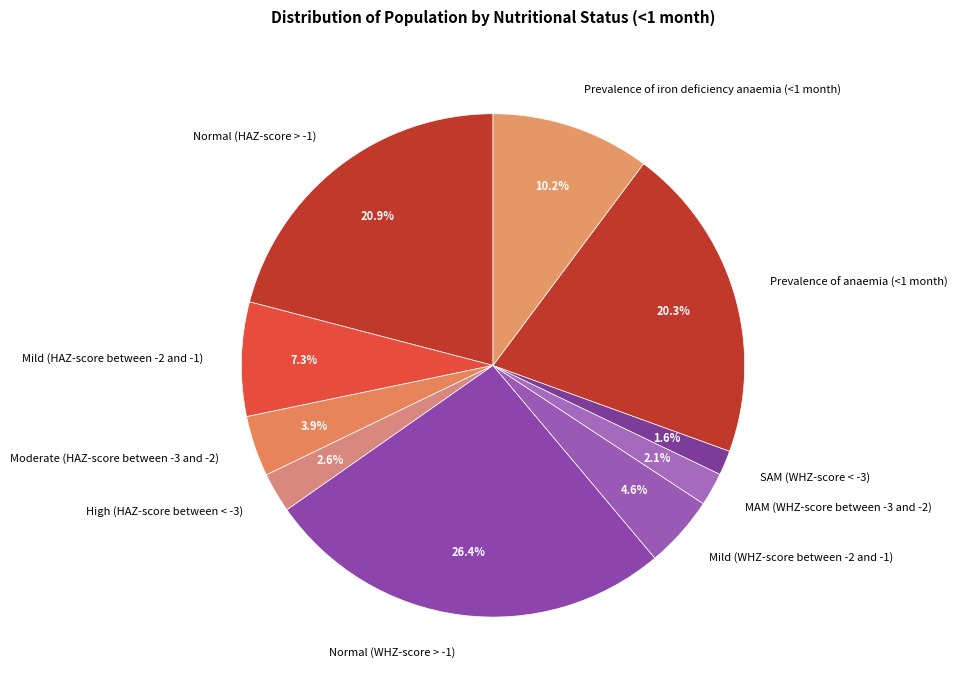

How many segments does this pie chart have?

10